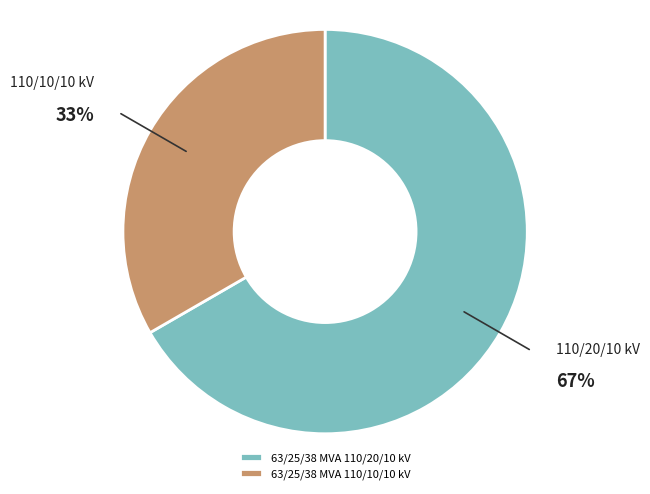

Which category has the smallest portion of the pie?

63/25/38 MVA 110/10/10 kV